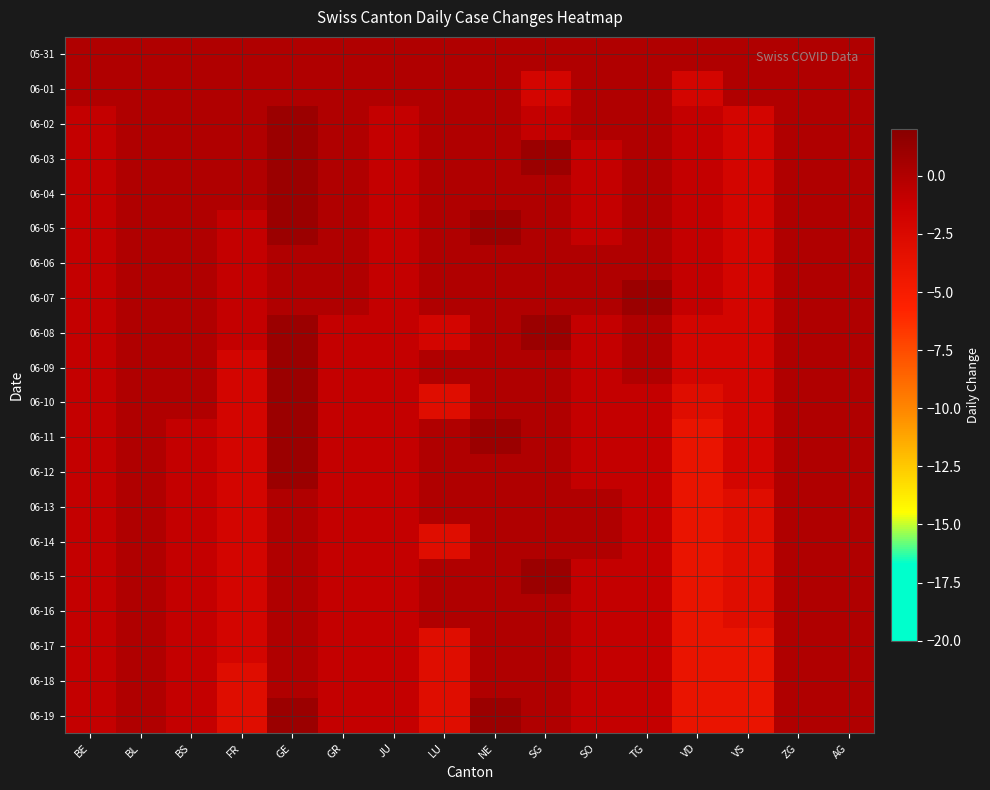

Reading left to right, what are all the values shown in this chart?

05-31: BE=0	BL=0	BS=0	FR=0	GE=0	GR=0	JU=0	LU=0	NE=0	SG=0	SO=0	TG=0	VD=0	VS=0	ZG=0	AG=0
06-01: BE=0	BL=0	BS=0	FR=0	GE=0	GR=0	JU=0	LU=0	NE=0	SG=-2	SO=0	TG=0	VD=-2	VS=0	ZG=0	AG=0
06-02: BE=-1	BL=0	BS=0	FR=0	GE=1	GR=0	JU=-1	LU=0	NE=0	SG=-1	SO=0	TG=0	VD=-1	VS=-2	ZG=0	AG=0
06-03: BE=-1	BL=0	BS=0	FR=0	GE=1	GR=0	JU=-1	LU=0	NE=0	SG=1	SO=-1	TG=0	VD=-1	VS=-2	ZG=0	AG=0
06-04: BE=-1	BL=0	BS=0	FR=0	GE=1	GR=0	JU=-1	LU=0	NE=0	SG=0	SO=-1	TG=0	VD=-1	VS=-2	ZG=0	AG=0
06-05: BE=-1	BL=0	BS=0	FR=-1	GE=1	GR=0	JU=-1	LU=0	NE=1	SG=0	SO=-1	TG=0	VD=-1	VS=-2	ZG=0	AG=0
06-06: BE=-1	BL=0	BS=0	FR=-1	GE=0	GR=0	JU=-1	LU=0	NE=0	SG=0	SO=0	TG=0	VD=-1	VS=-2	ZG=0	AG=0
06-07: BE=-1	BL=0	BS=0	FR=-1	GE=0	GR=0	JU=-1	LU=0	NE=0	SG=0	SO=0	TG=1	VD=-1	VS=-2	ZG=0	AG=0
06-08: BE=-1	BL=0	BS=0	FR=-1	GE=1	GR=-1	JU=-1	LU=-2	NE=0	SG=1	SO=-1	TG=0	VD=-2	VS=-2	ZG=0	AG=0
06-09: BE=-1	BL=0	BS=0	FR=-2	GE=1	GR=-1	JU=-1	LU=0	NE=0	SG=0	SO=-1	TG=0	VD=-2	VS=-2	ZG=0	AG=0
06-10: BE=-1	BL=0	BS=0	FR=-2	GE=1	GR=-1	JU=-1	LU=-3	NE=0	SG=0	SO=-1	TG=-1	VD=-3	VS=-2	ZG=0	AG=0
06-11: BE=-1	BL=0	BS=-1	FR=-2	GE=1	GR=-1	JU=-1	LU=0	NE=1	SG=0	SO=-1	TG=-1	VD=-4	VS=-2	ZG=0	AG=0
06-12: BE=-1	BL=0	BS=-1	FR=-2	GE=1	GR=-1	JU=-1	LU=0	NE=0	SG=0	SO=-1	TG=-1	VD=-4	VS=-2	ZG=0	AG=0
06-13: BE=-1	BL=0	BS=-1	FR=-2	GE=0	GR=-1	JU=-1	LU=0	NE=0	SG=0	SO=0	TG=-1	VD=-4	VS=-3	ZG=0	AG=0
06-14: BE=-1	BL=0	BS=-1	FR=-2	GE=0	GR=-1	JU=-1	LU=-3	NE=0	SG=0	SO=0	TG=-1	VD=-4	VS=-3	ZG=0	AG=0
06-15: BE=-1	BL=0	BS=-1	FR=-2	GE=0	GR=-1	JU=-1	LU=0	NE=0	SG=1	SO=-1	TG=-1	VD=-4	VS=-3	ZG=0	AG=0
06-16: BE=-1	BL=0	BS=-1	FR=-2	GE=0	GR=-1	JU=-1	LU=0	NE=0	SG=0	SO=-1	TG=-1	VD=-4	VS=-3	ZG=0	AG=0
06-17: BE=-1	BL=0	BS=-1	FR=-2	GE=0	GR=-1	JU=-1	LU=-3	NE=0	SG=0	SO=-1	TG=-1	VD=-4	VS=-4	ZG=0	AG=0
06-18: BE=-1	BL=0	BS=-1	FR=-3	GE=0	GR=-1	JU=-1	LU=-3	NE=0	SG=0	SO=-1	TG=-1	VD=-4	VS=-4	ZG=0	AG=0
06-19: BE=-1	BL=0	BS=-1	FR=-3	GE=1	GR=-1	JU=-1	LU=-3	NE=1	SG=0	SO=-1	TG=-1	VD=-4	VS=-4	ZG=0	AG=0